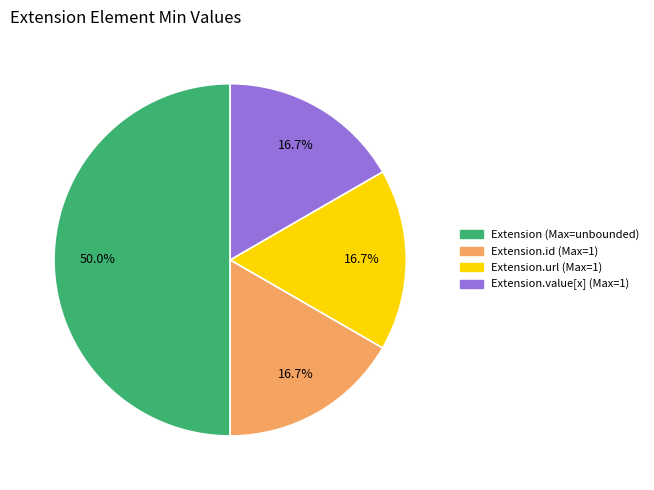

How many segments does this pie chart have?

4